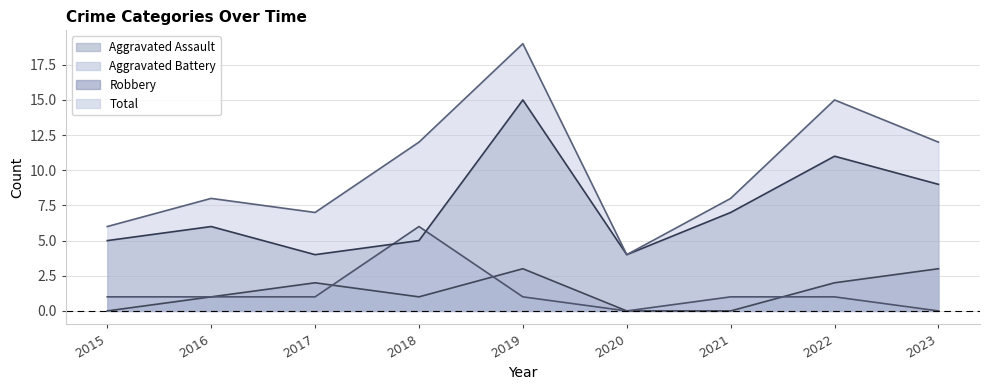

Count the Aggravated Battery values in the range 1 to 2.

6